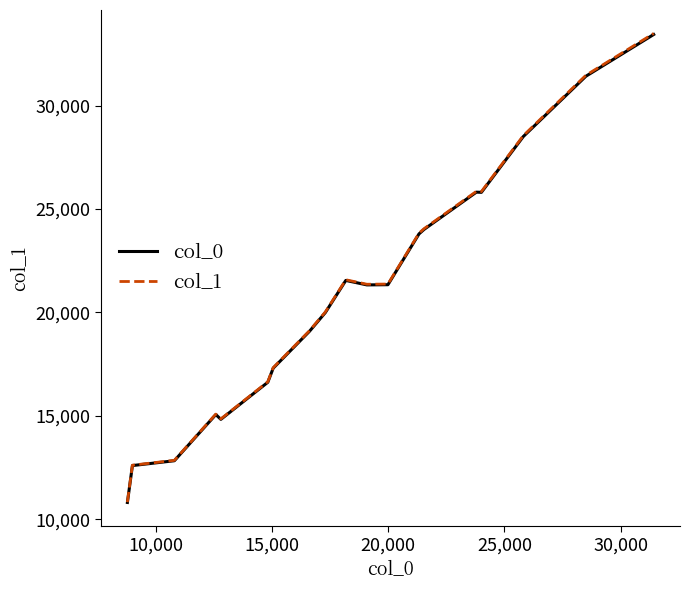

What is the greatest value displayed?

33483.1